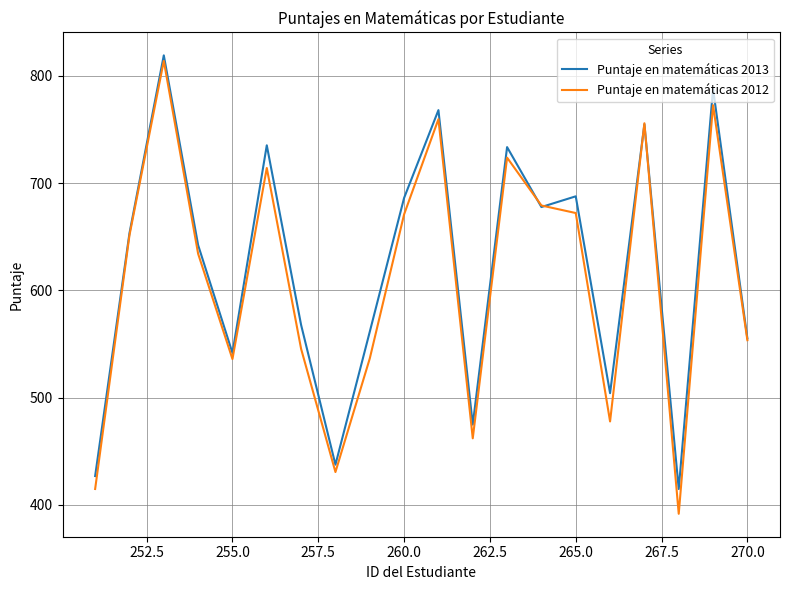

Is this an area chart (filled region under the line)?

No